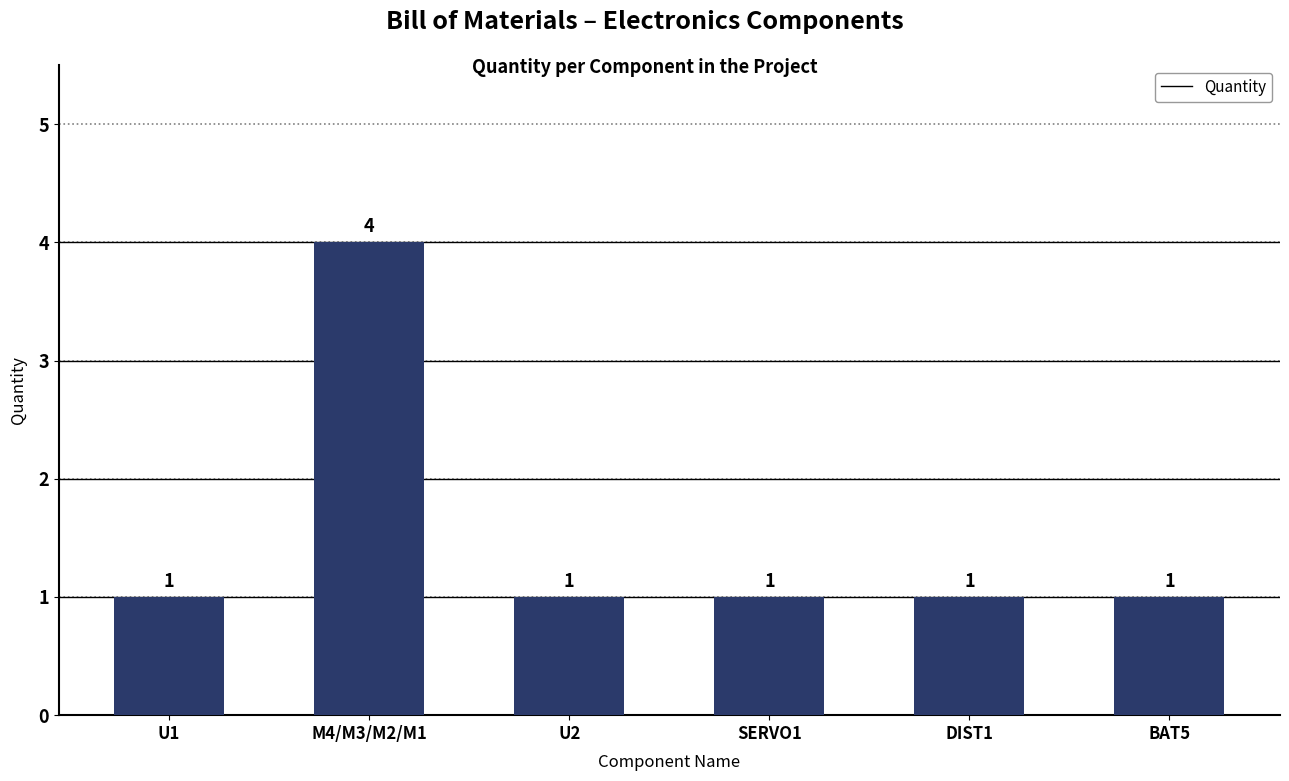

The value at U2 is 2. True or false?

False